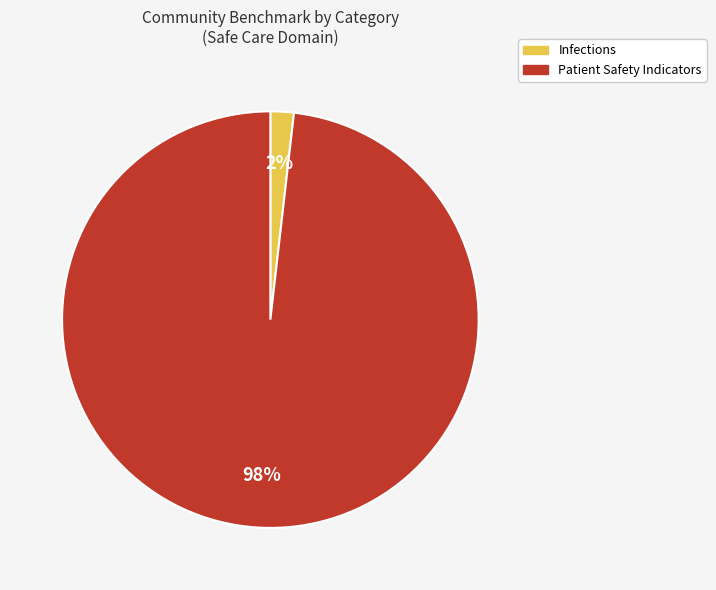

To the nearest percent, what is the average slice percentage?

50%